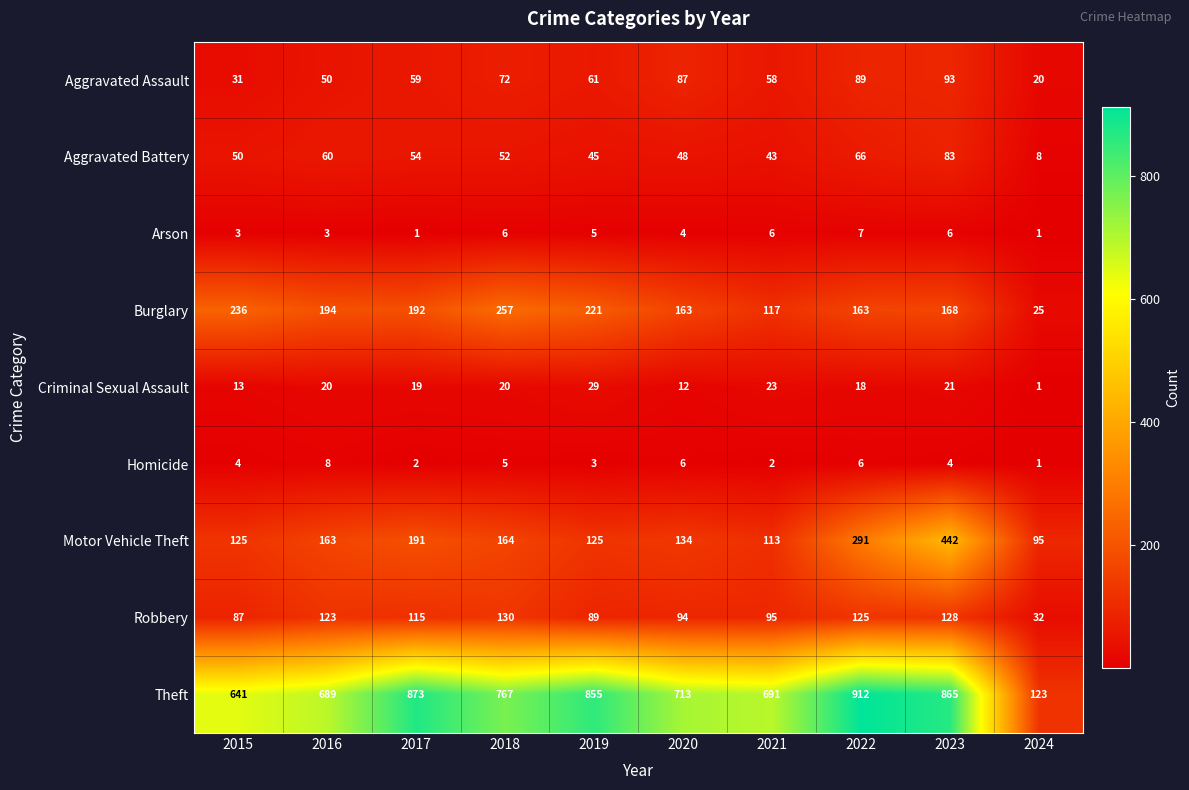

What is the total value across all series at 2015?

1190